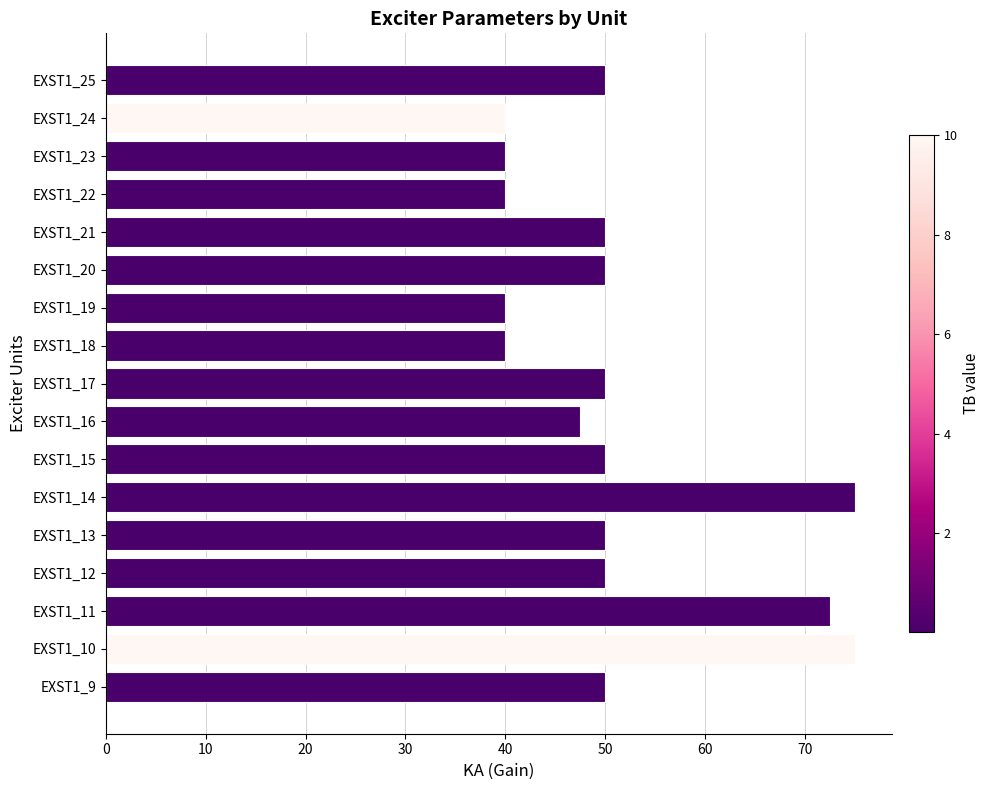

How many distinct data groups are displayed?

1